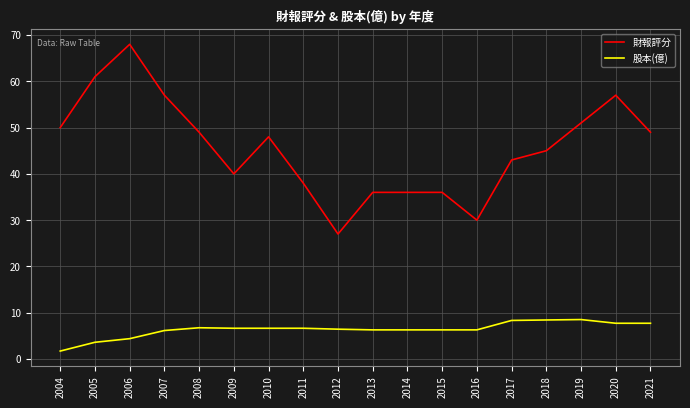

What is the difference between the second highest and minimum values in the 財報評分 series?

34.0